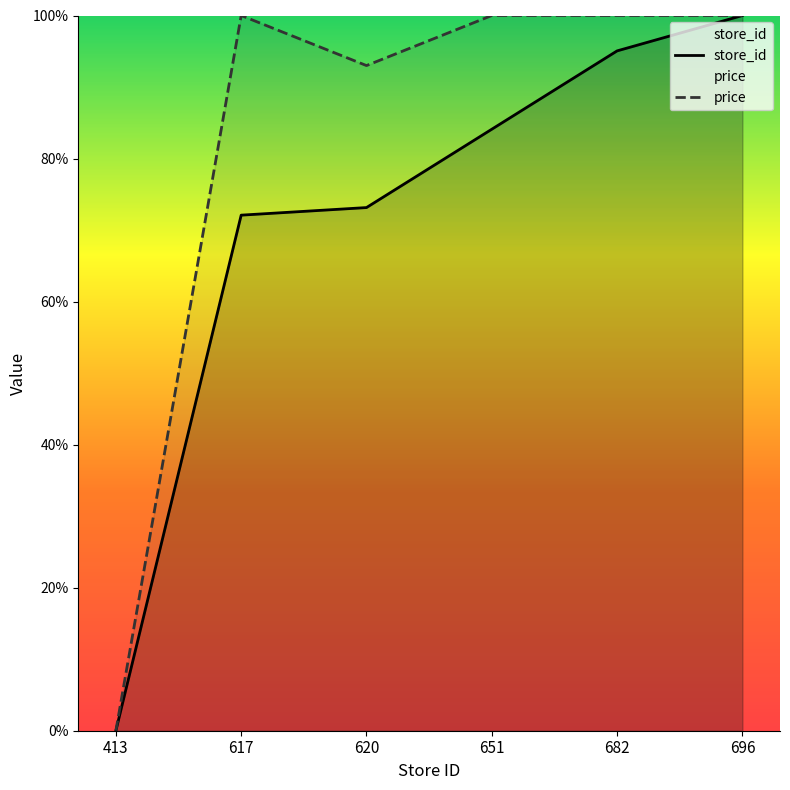

True or false: store_id and price cross at least once.

False